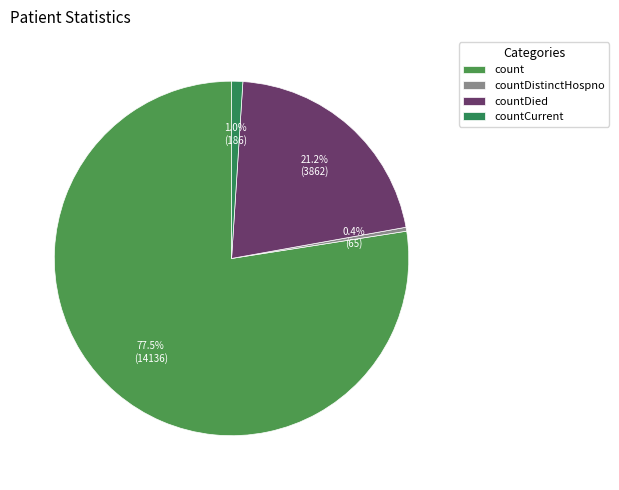

Which category accounts for the majority?

count